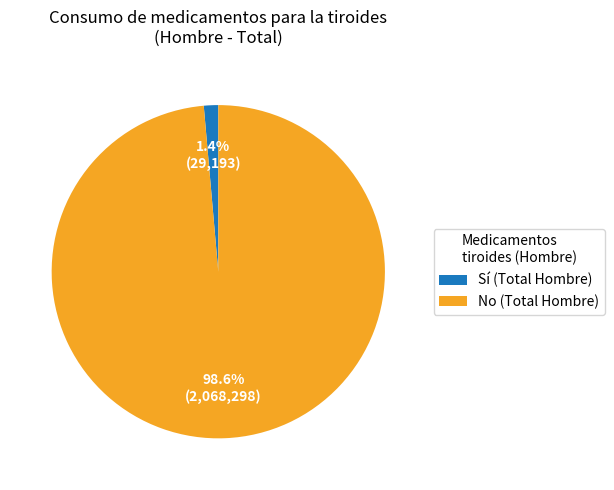

Rank the categories by value from highest to lowest.

No (Total Hombre), Sí (Total Hombre)